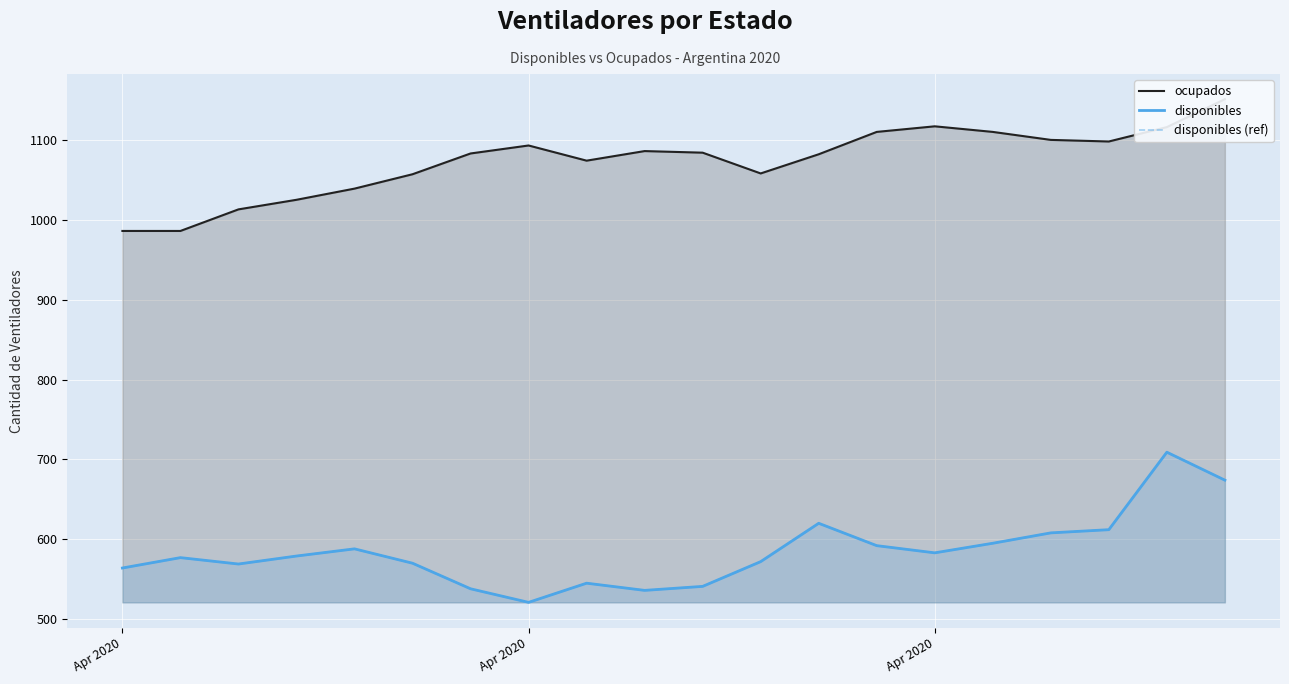

At how many categories does at least one series exceed 605?

20